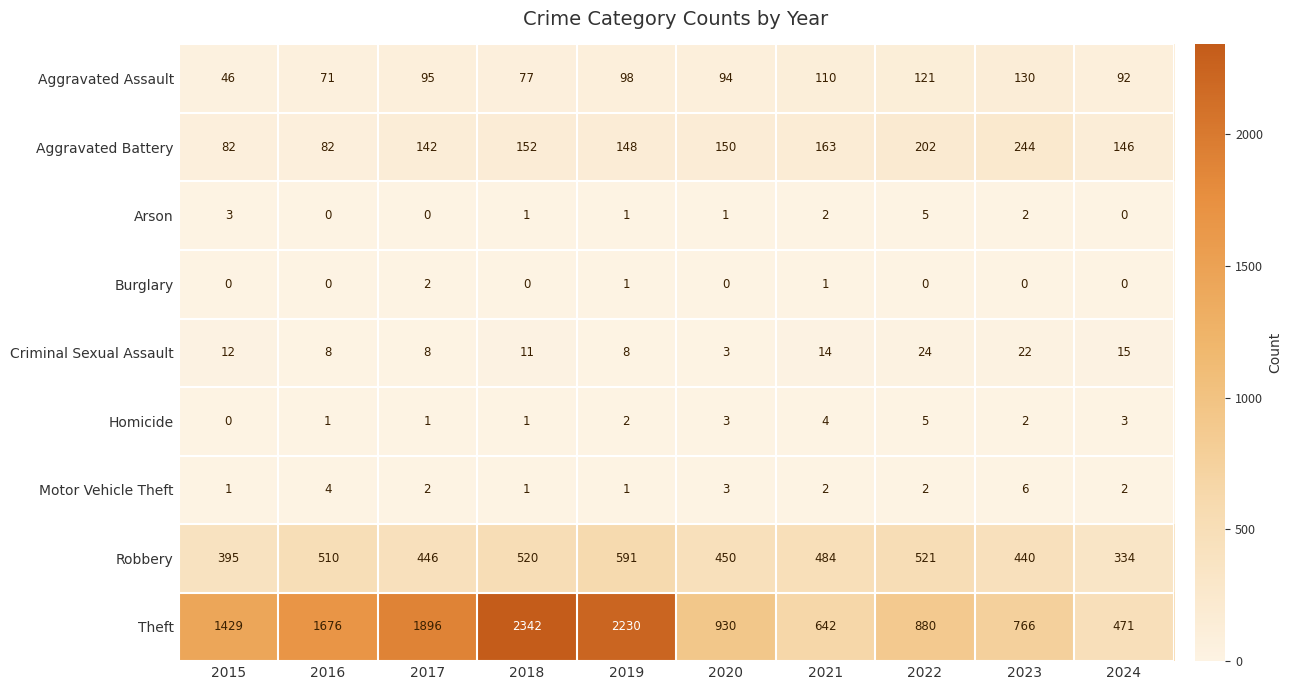

Read the Motor Vehicle Theft value at 2020.

3